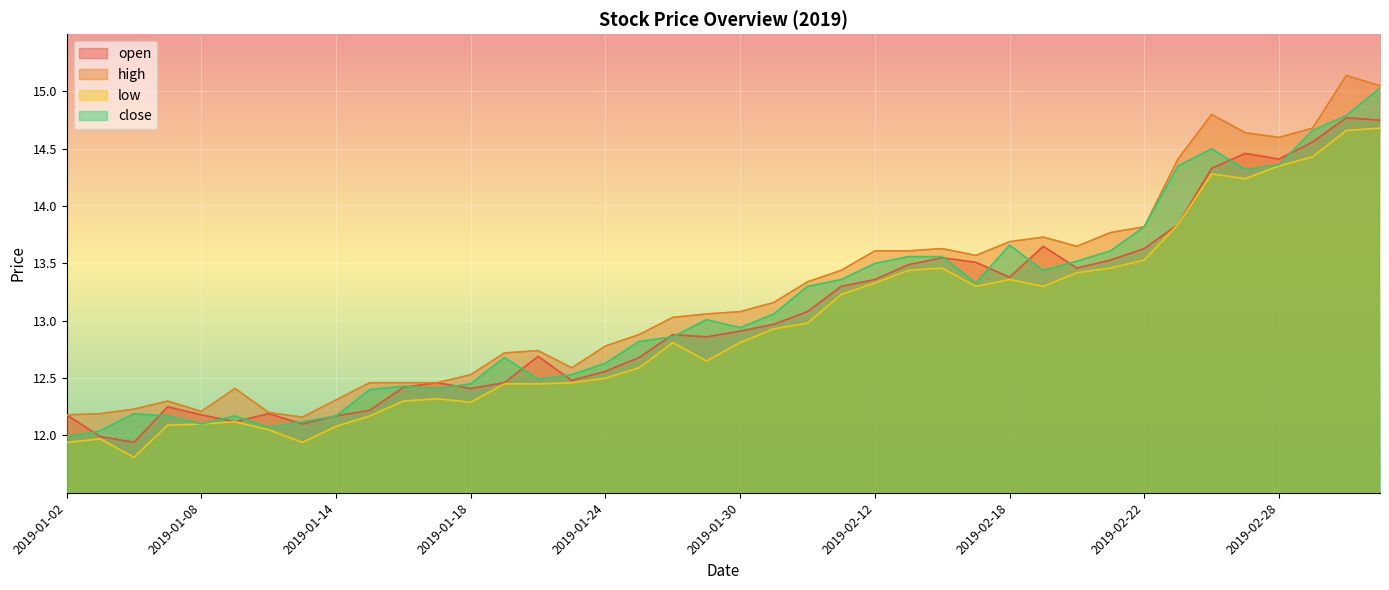

What is the value of the open point at the 19th from the left?

12.9